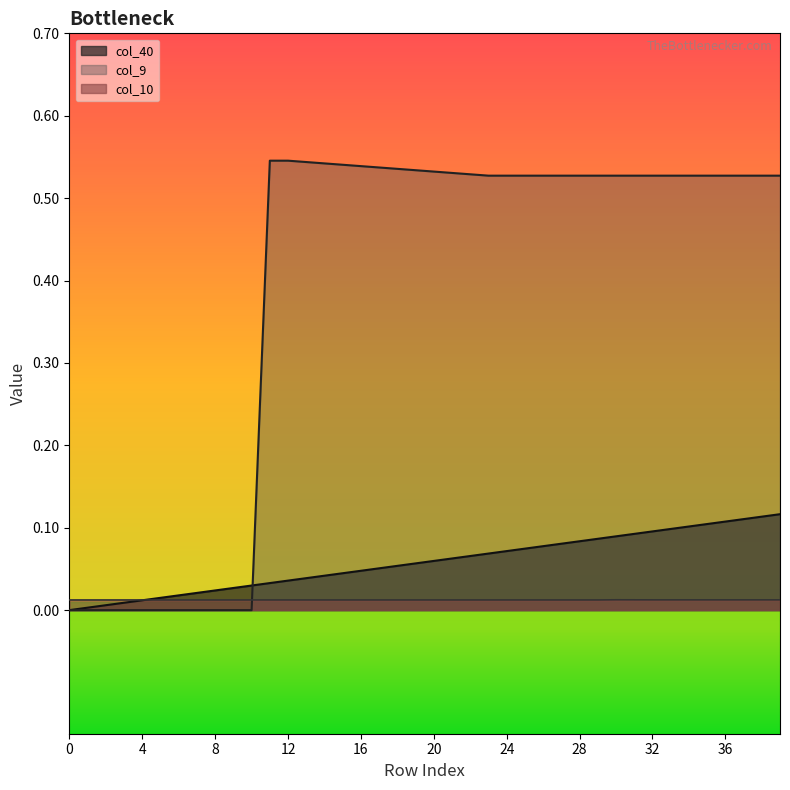

Is the value of col_10 at 8 greater than the value of col_40 at 28?

No